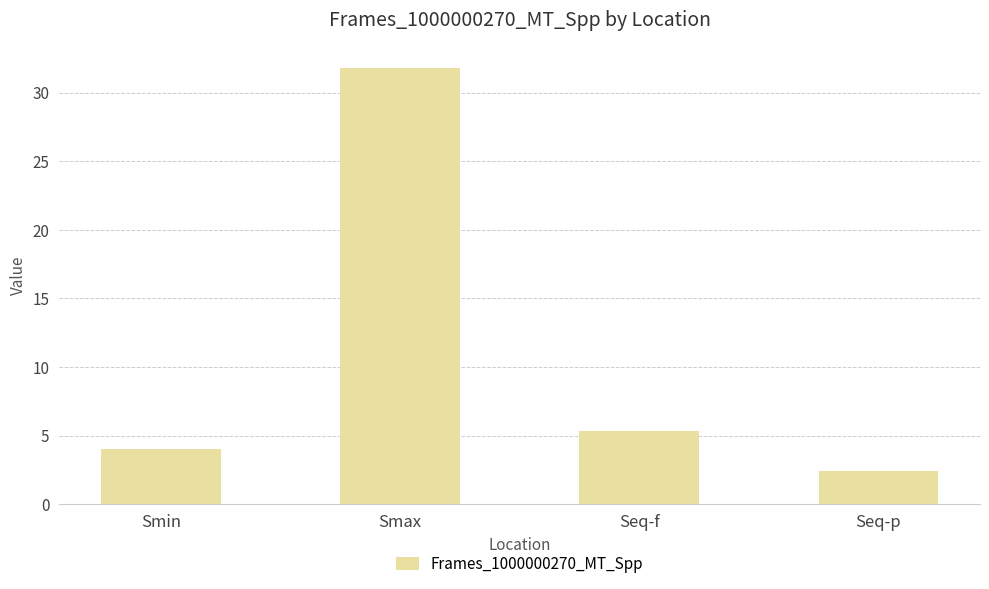

List the labels in order of value, largest first.

Smax, Seq-f, Smin, Seq-p